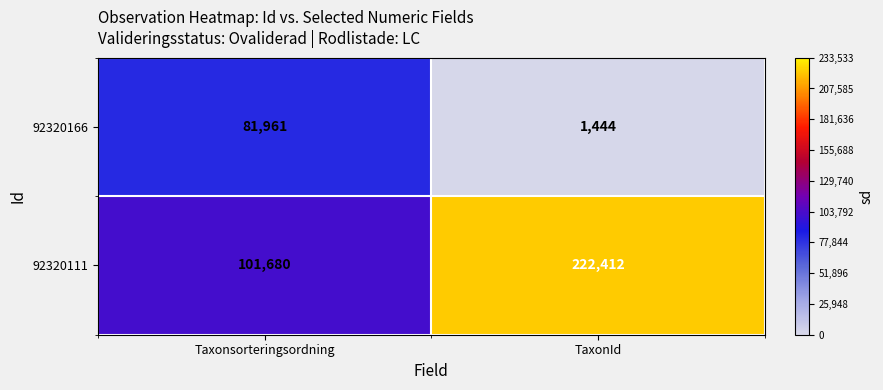

What is the average value of the 92320111 series?

162046